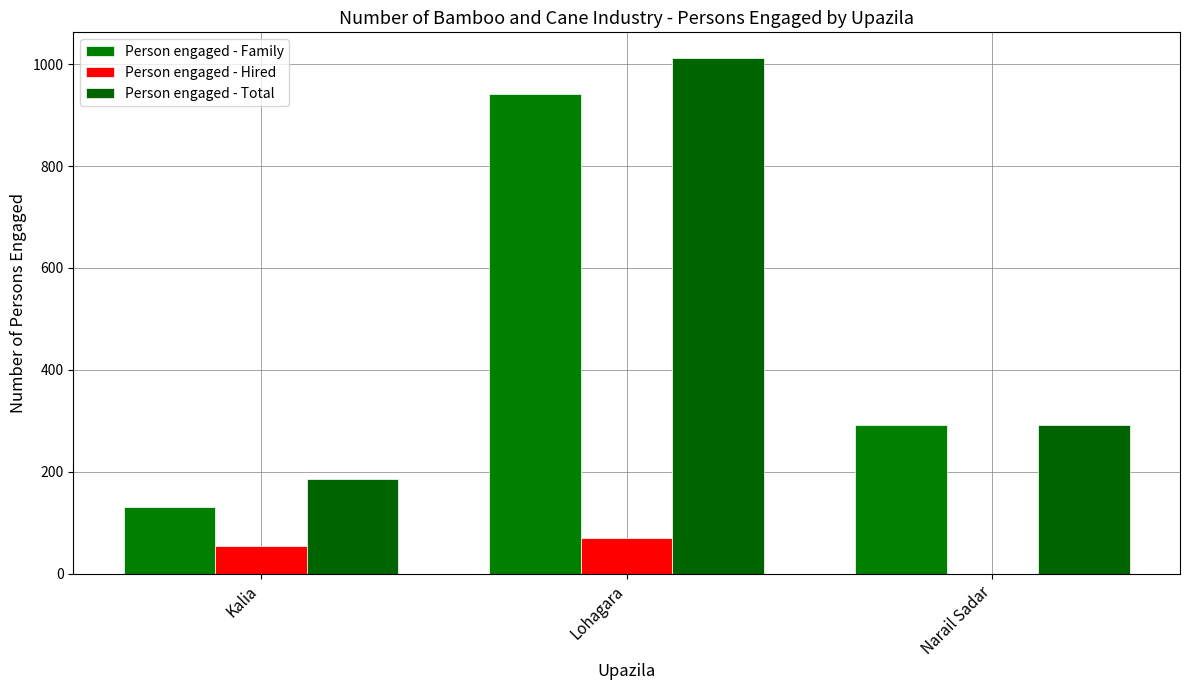

What is the label of the 1st bar from the left?

Kalia